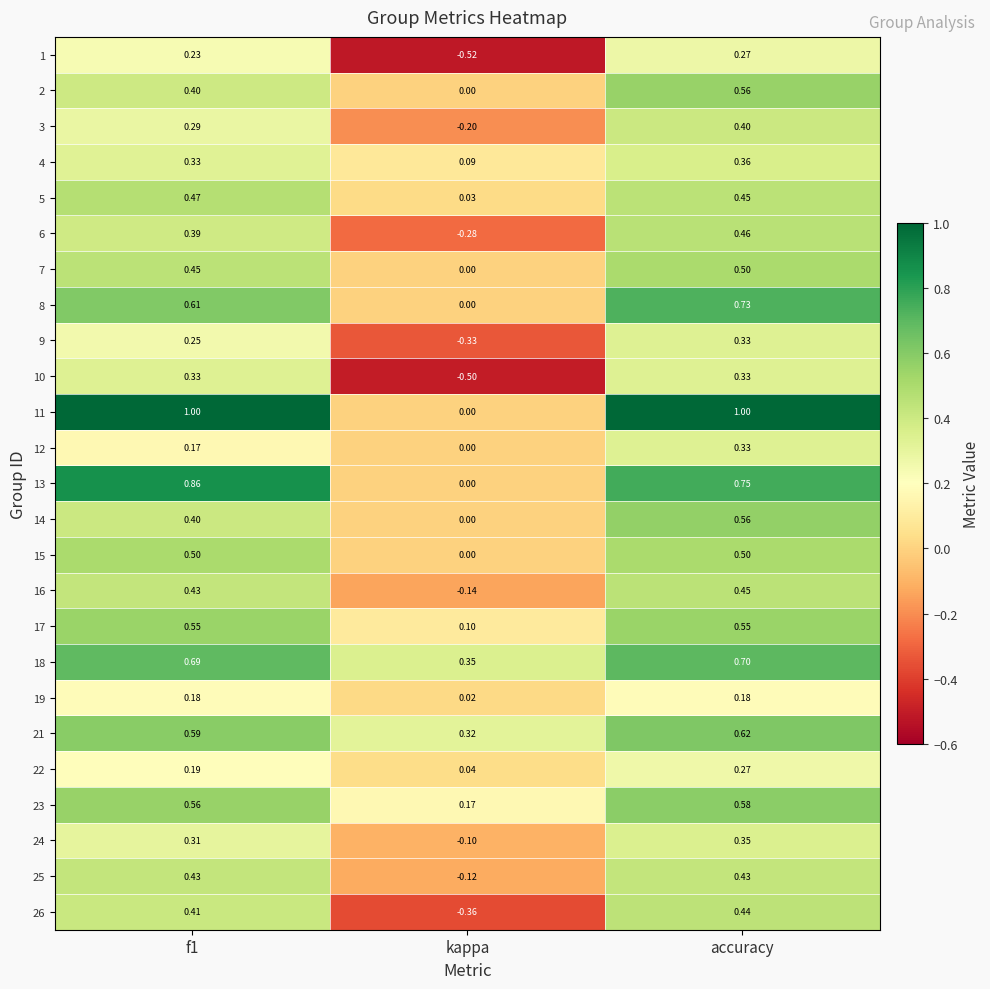

Which category has the highest value in the 12 series?

accuracy